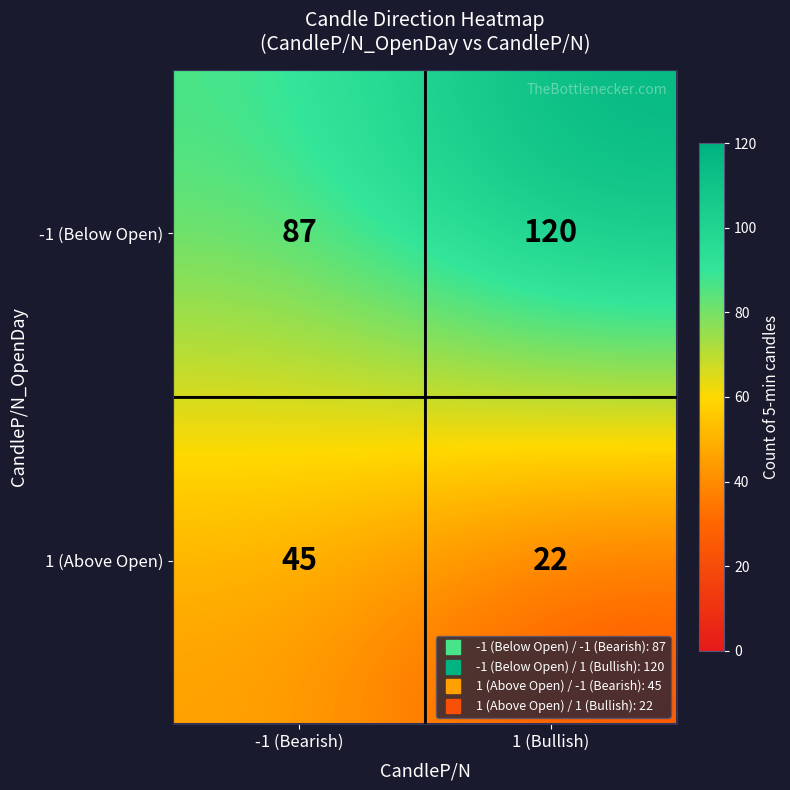

At which category is the sum across all series the highest?

1 (Bullish)